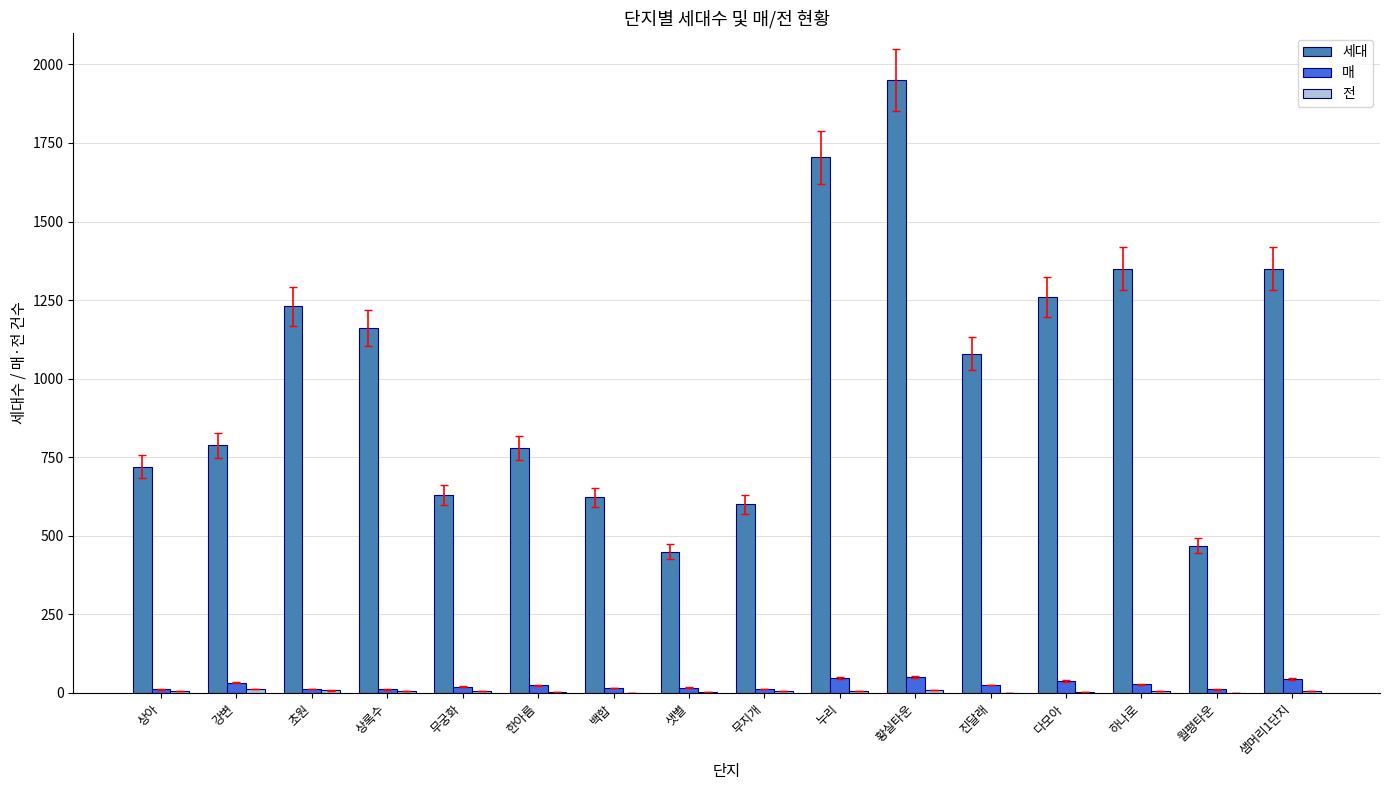

Between 상록수 and 백합, which series saw the biggest shift?

세대